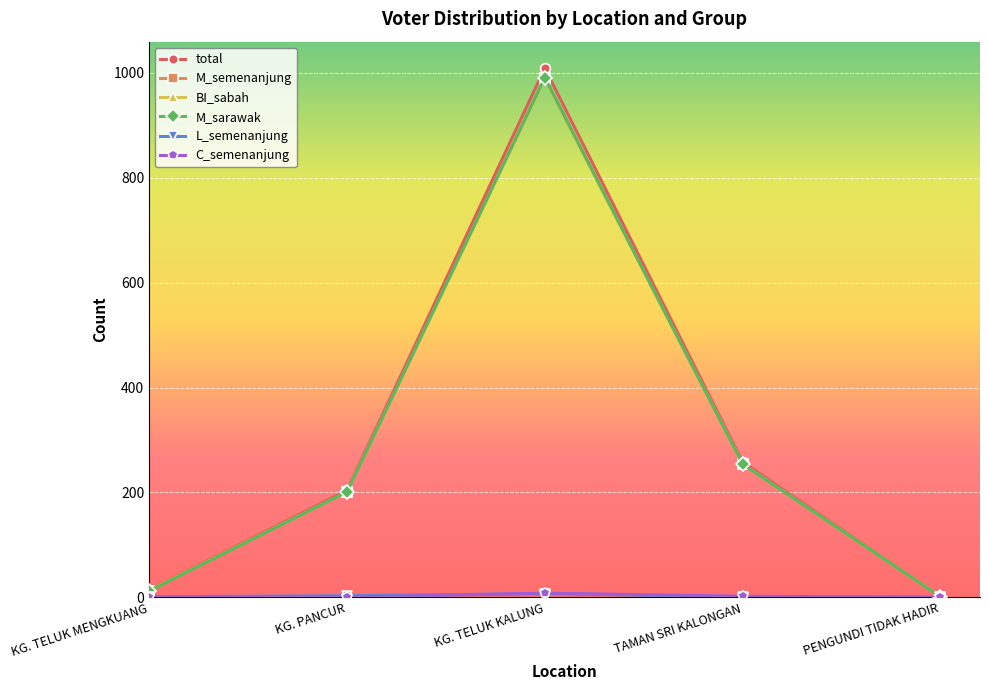

Reading left to right, what are all the values shown in this chart?

total: KG. TELUK MENGKUANG=14	KG. PANCUR=204	KG. TELUK KALUNG=1009	TAMAN SRI KALONGAN=258	PENGUNDI TIDAK HADIR=1
M_semenanjung: KG. TELUK MENGKUANG=12	KG. PANCUR=201	KG. TELUK KALUNG=991	TAMAN SRI KALONGAN=254	PENGUNDI TIDAK HADIR=1
BI_sabah: KG. TELUK MENGKUANG=13	KG. PANCUR=201	KG. TELUK KALUNG=988	TAMAN SRI KALONGAN=254	PENGUNDI TIDAK HADIR=1
M_sarawak: KG. TELUK MENGKUANG=12	KG. PANCUR=201	KG. TELUK KALUNG=991	TAMAN SRI KALONGAN=254	PENGUNDI TIDAK HADIR=1
L_semenanjung: KG. TELUK MENGKUANG=1	KG. PANCUR=3	KG. TELUK KALUNG=7	TAMAN SRI KALONGAN=1	PENGUNDI TIDAK HADIR=0
C_semenanjung: KG. TELUK MENGKUANG=1	KG. PANCUR=0	KG. TELUK KALUNG=8	TAMAN SRI KALONGAN=2	PENGUNDI TIDAK HADIR=0